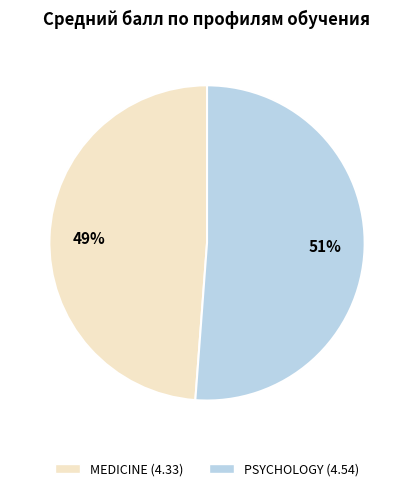

To the nearest percent, what percentage of the pie is MEDICINE?

49%